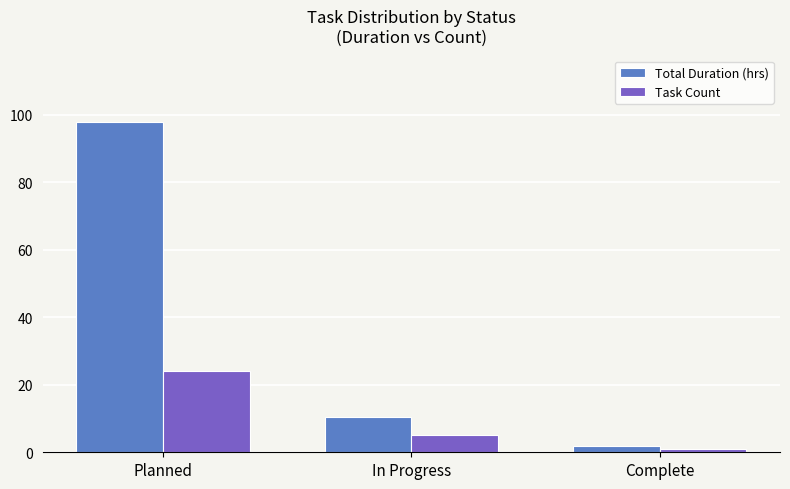

Which label corresponds to the largest value in the chart?

Planned